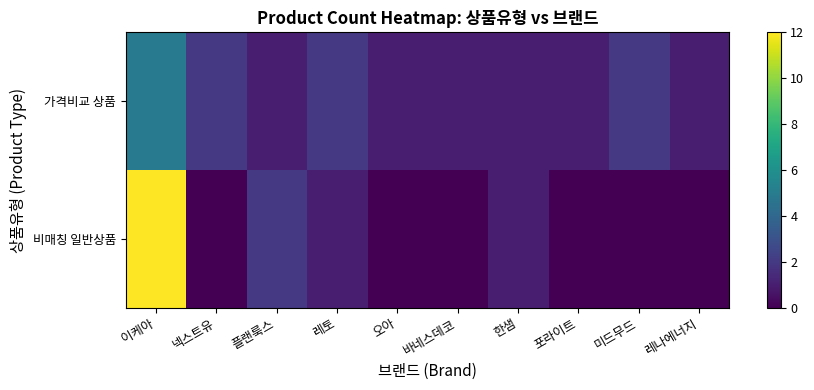

Reading left to right, extract all data points from this chart.

가격비교 상품: 이케아=5	넥스트유=2	플랜룩스=1	레토=2	오아=1	바네스데코=1	한샘=1	포라이트=1	미드무드=2	레나에너지=1
비매칭 일반상품: 이케아=12	넥스트유=0	플랜룩스=2	레토=1	오아=0	바네스데코=0	한샘=1	포라이트=0	미드무드=0	레나에너지=0